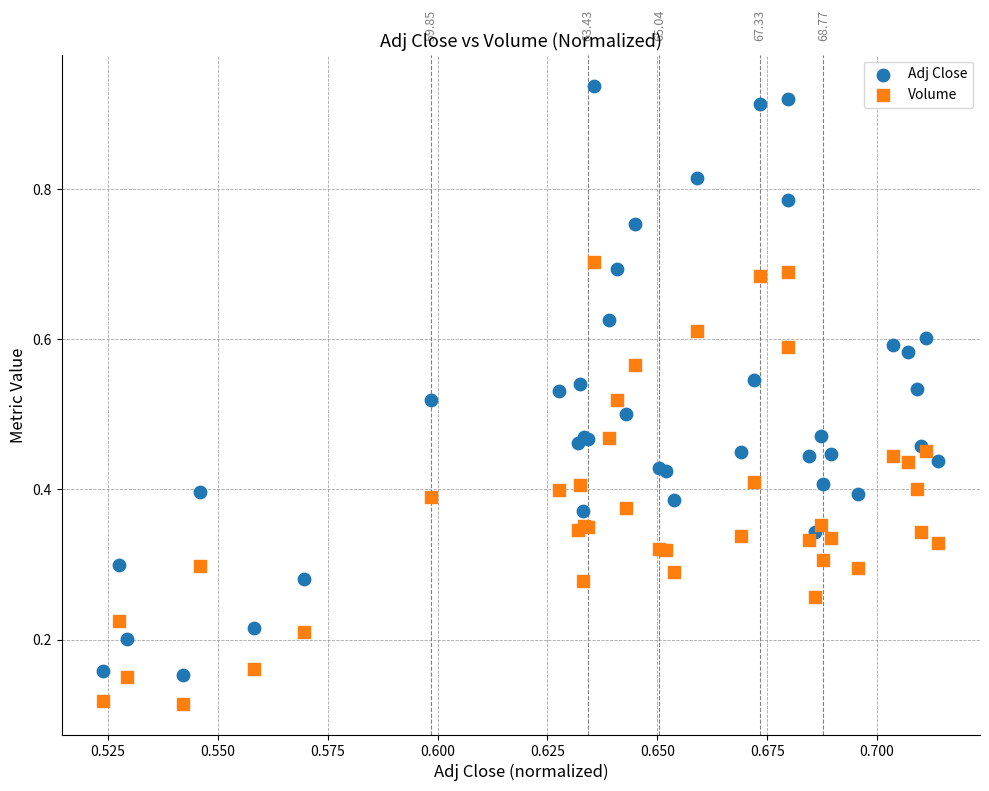

Which series contains the lowest Y value?

Volume